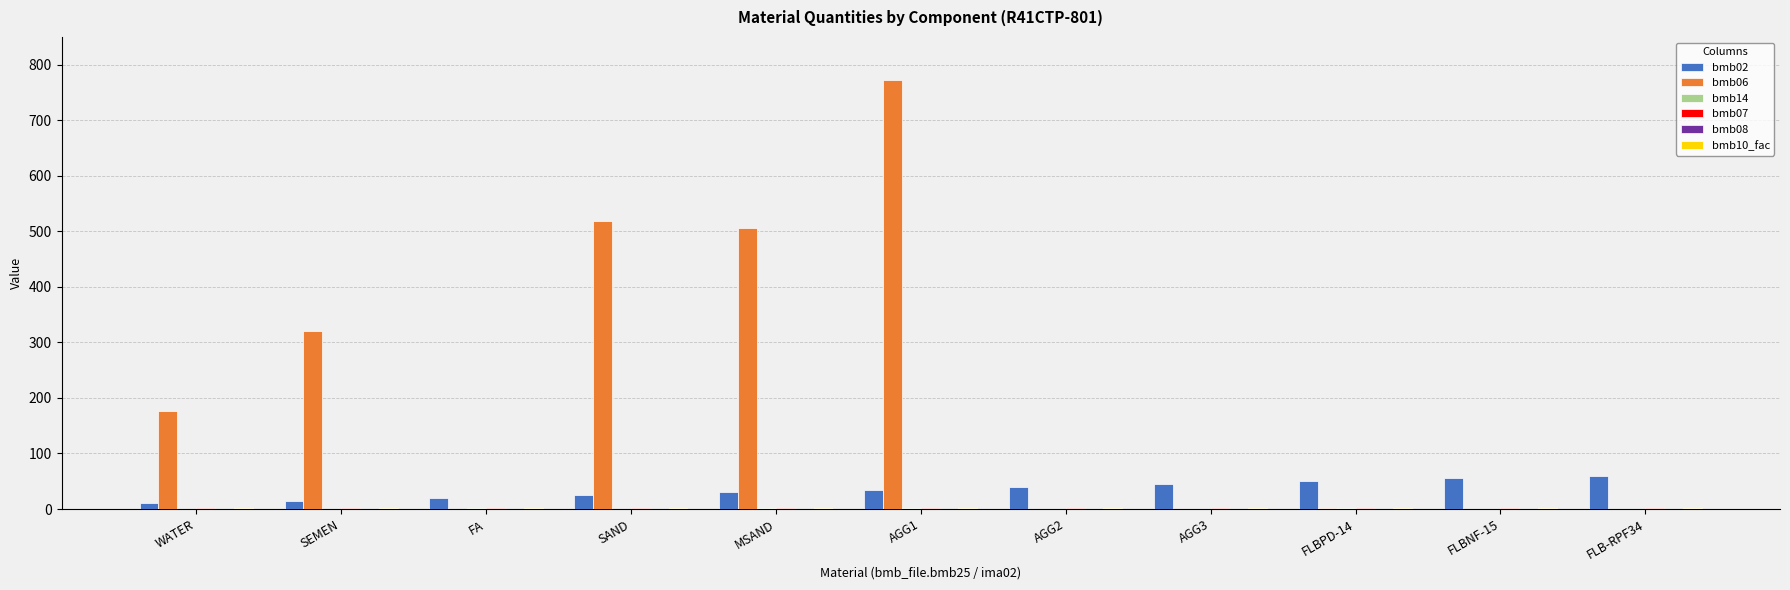

At which category is the sum across all series the highest?

AGG1